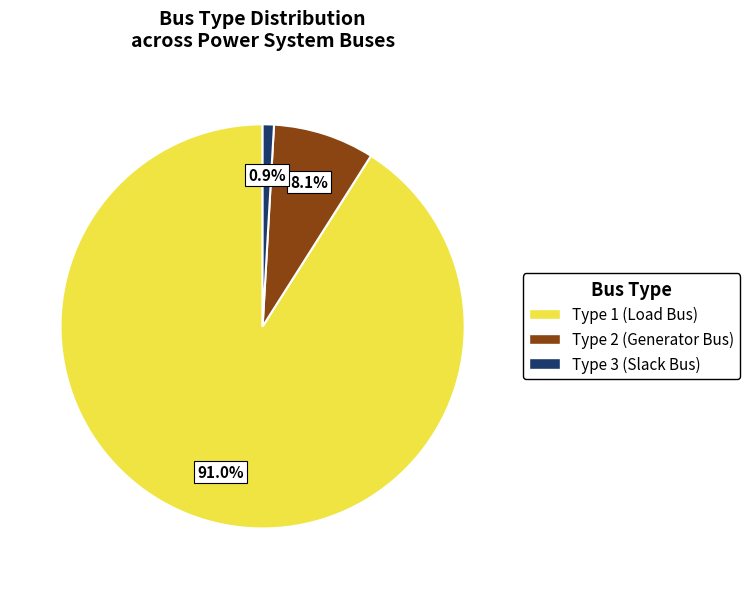

Does any single category account for the majority?

Yes